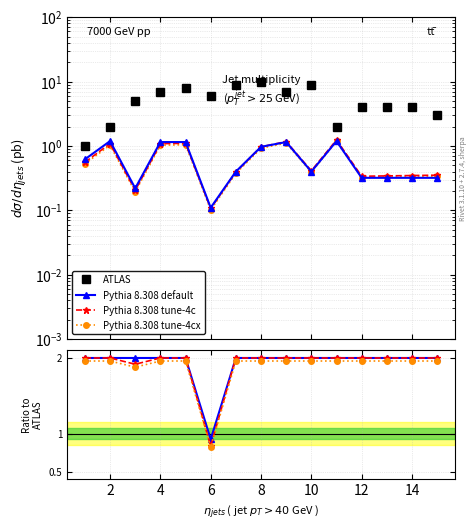

What is the lowest value of the Pythia 8.308 tune-4cx series?

0.8